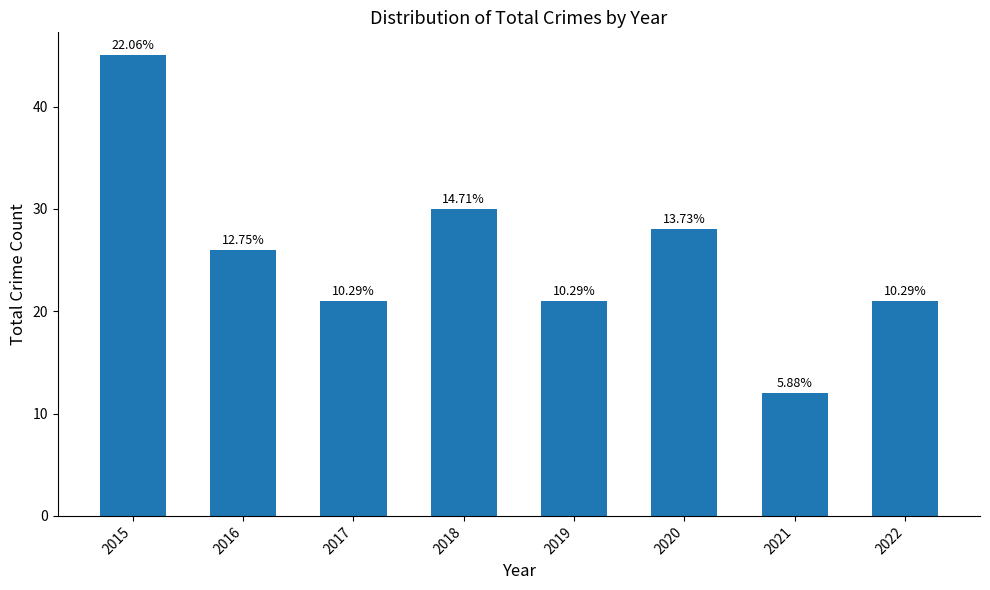

Reading left to right, what are all the values shown in this chart?

45	26	21	30	21	28	12	21